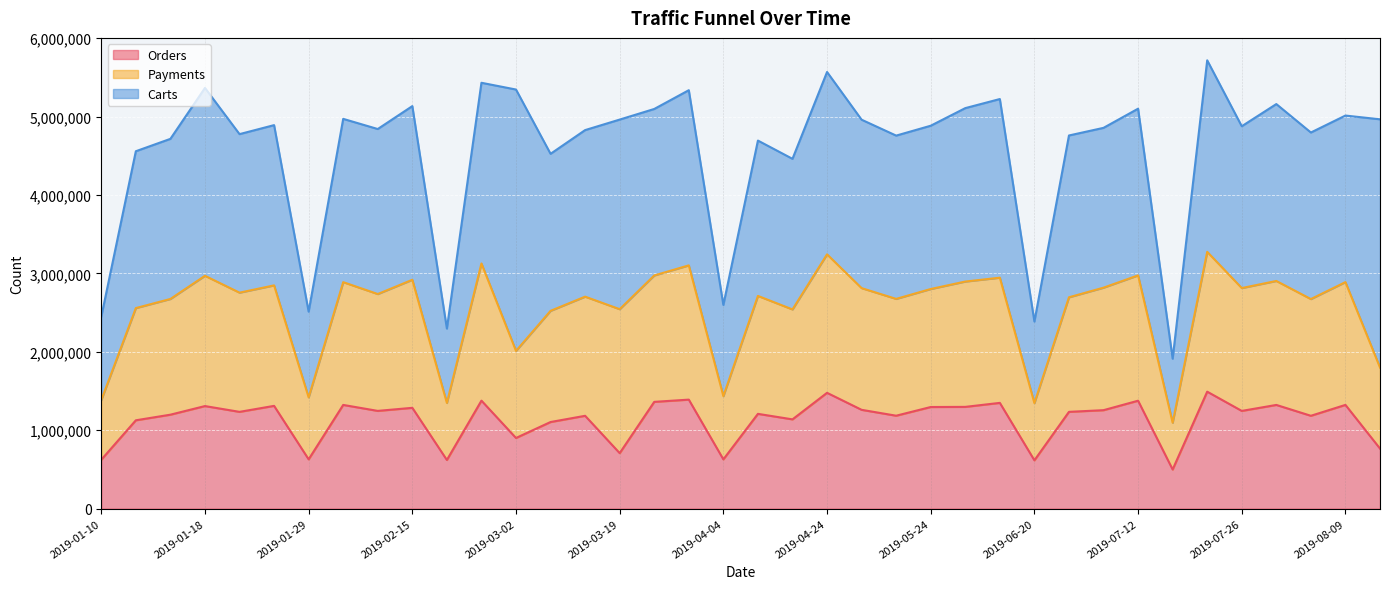

What are all the series names shown in the legend?

Orders, Payments, Carts